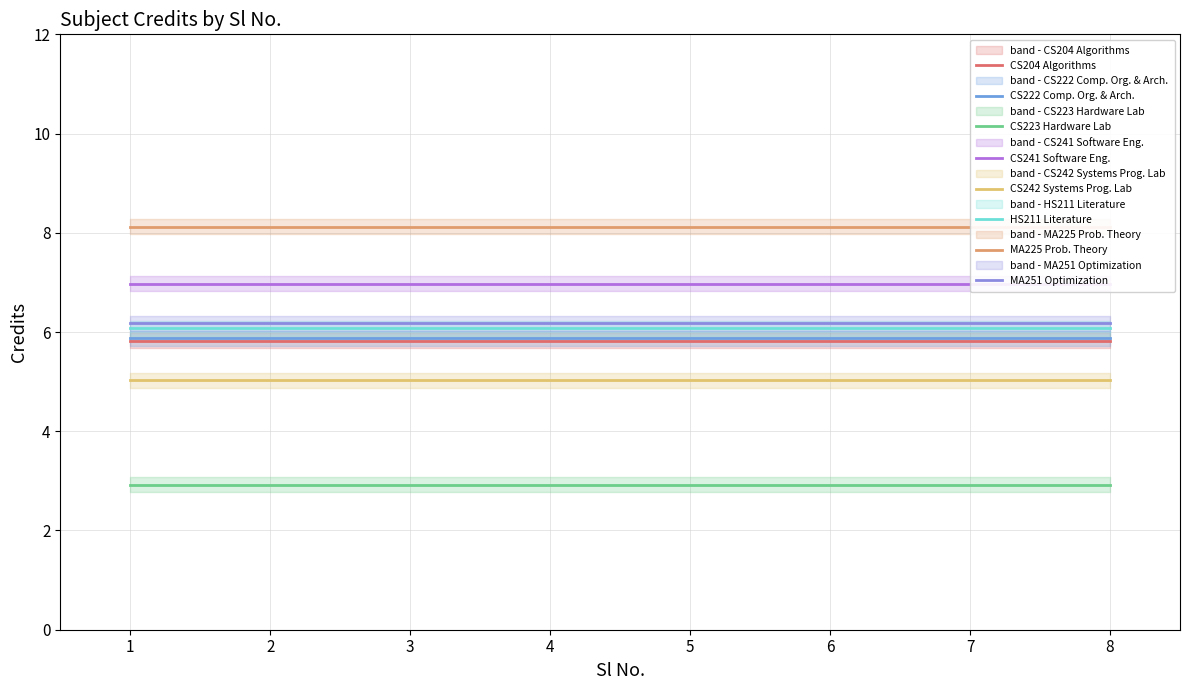

What is the smallest value displayed?

3